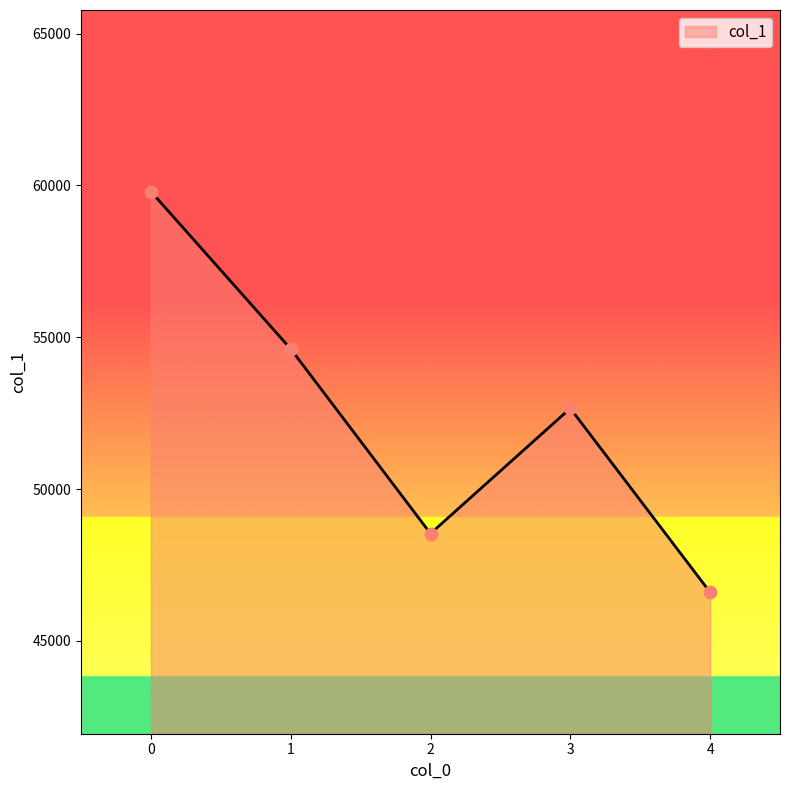

Between 4 and 2, which is larger?

2